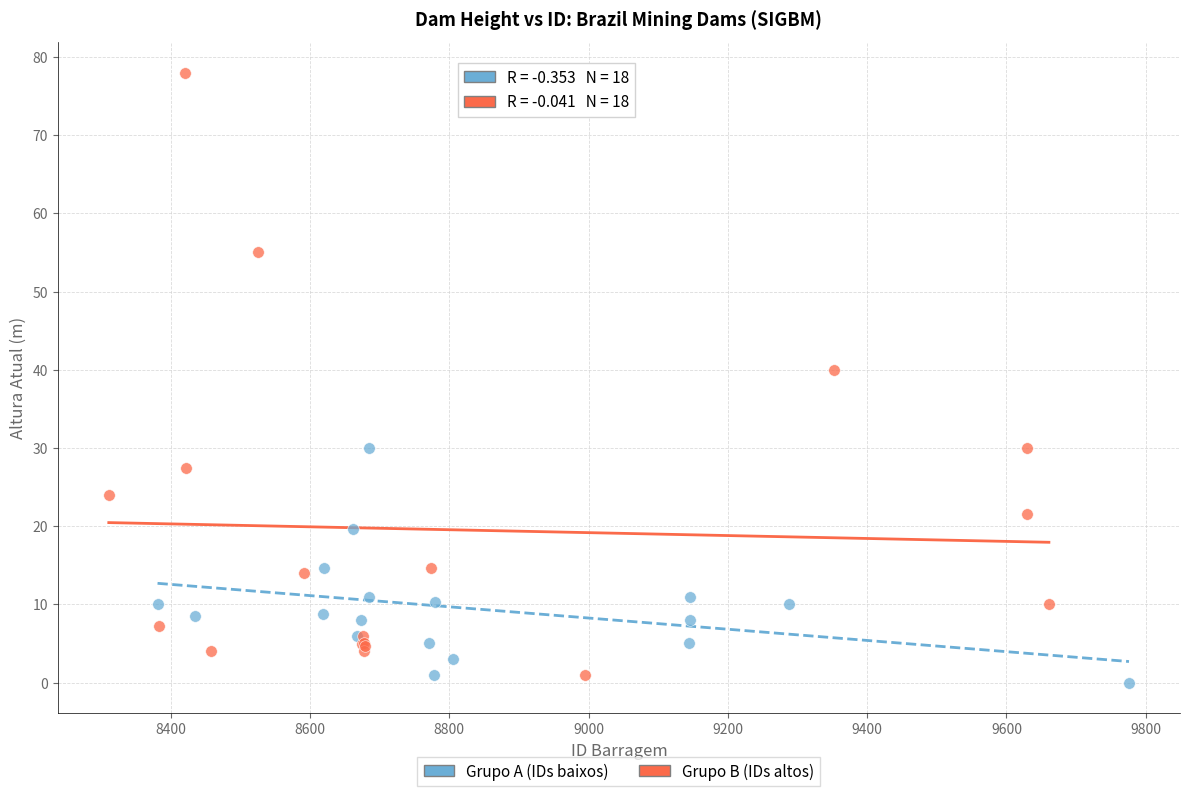

Which series reaches the minimum Y coordinate?

Grupo A (IDs baixos)